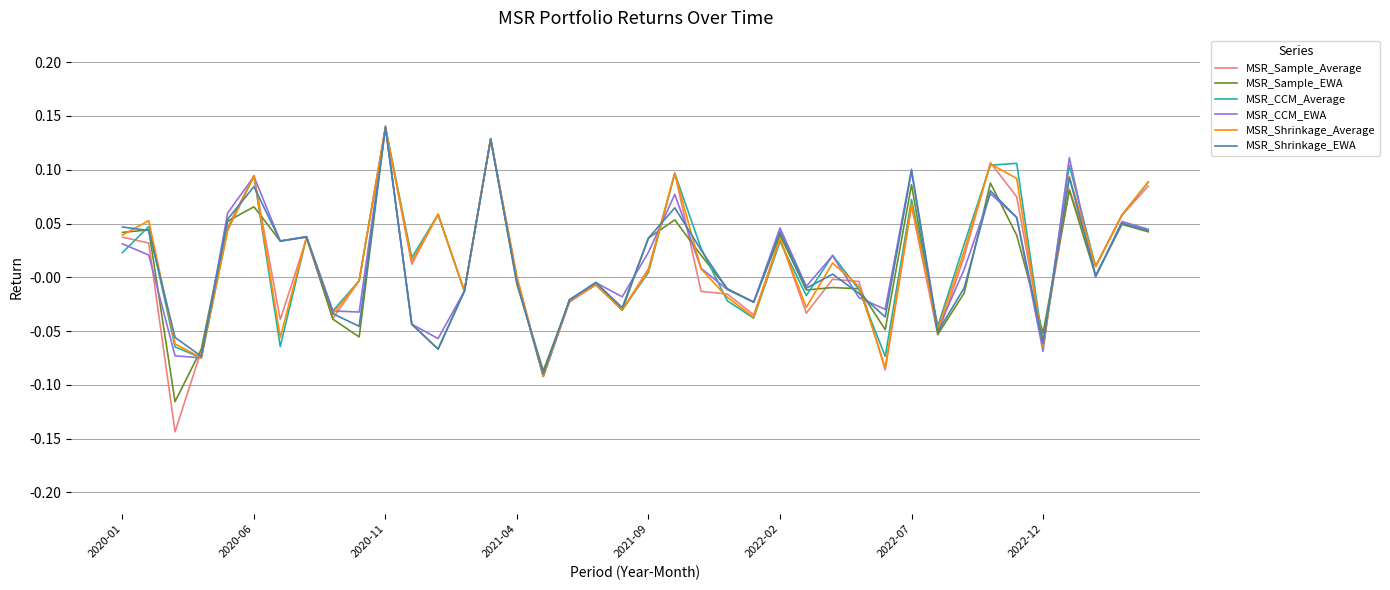

What are all the series names shown in the legend?

MSR_Sample_Average, MSR_Sample_EWA, MSR_CCM_Average, MSR_CCM_EWA, MSR_Shrinkage_Average, MSR_Shrinkage_EWA